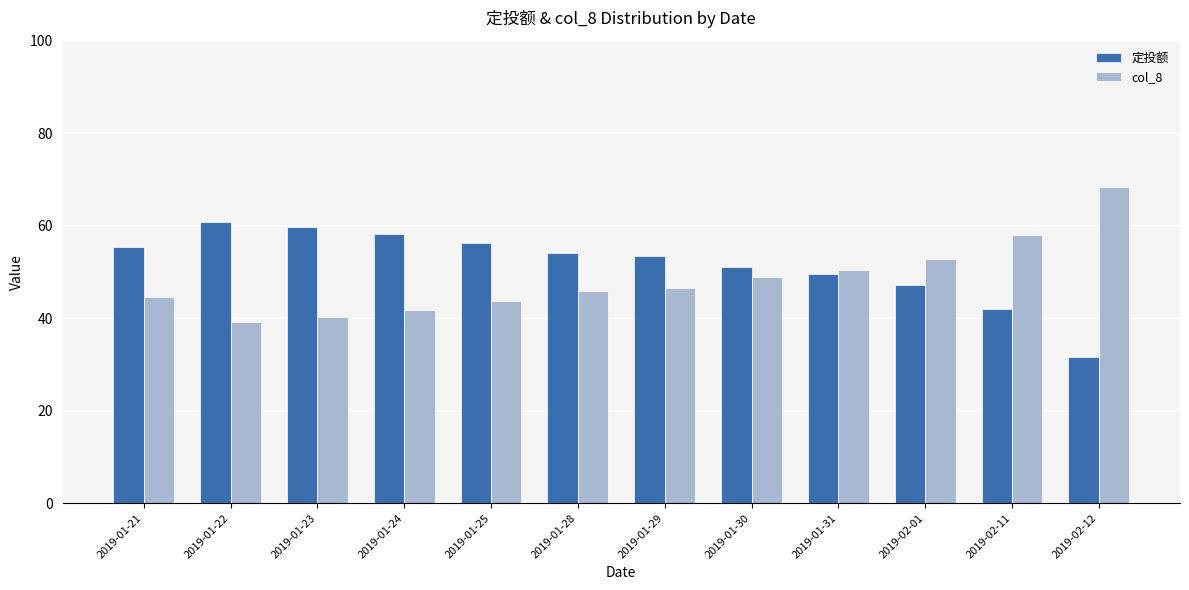

Count the number of data series in this chart.

2